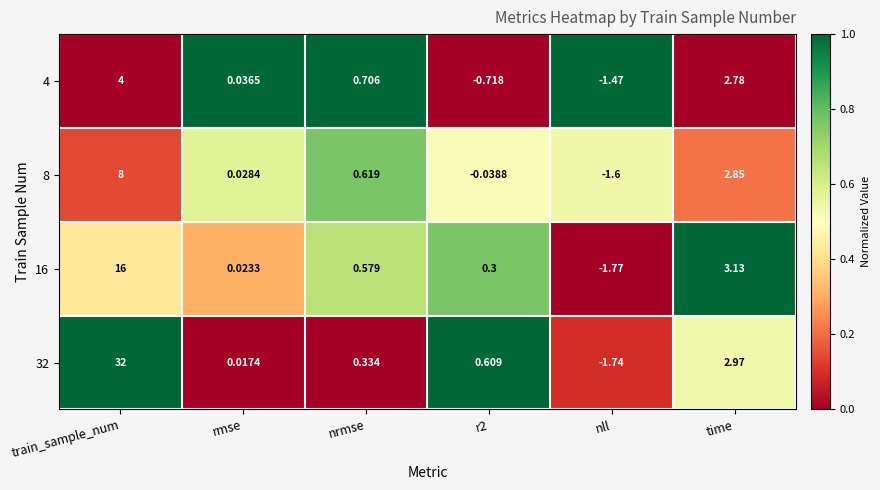

Which category has the highest value in the 32 series?

train_sample_num